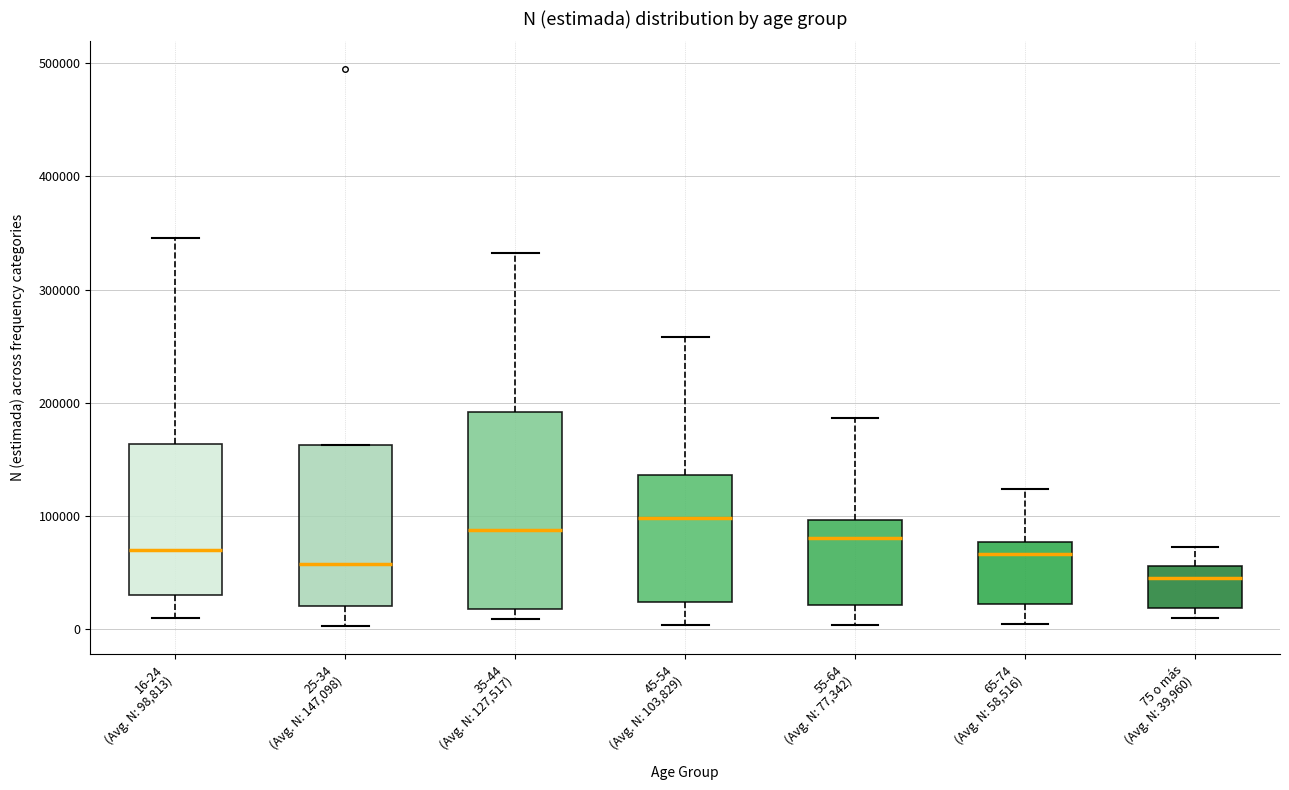

Reading left to right, read every box against the y-axis: the position of its median line, the range the box covers, and the ends of its whiskers. The values are not printed on the chart, so give them approximately, as read against the axis.

16-24 (Avg. N: 98,813): median 70000, box 30000 to 160000, whiskers 10000 to 350000
25-34 (Avg. N: 147,098): median 60000, box 20000 to 160000, whiskers 0 to 160000
35-44 (Avg. N: 127,517): median 90000, box 20000 to 190000, whiskers 10000 to 330000
45-54 (Avg. N: 103,829): median 100000, box 20000 to 140000, whiskers 0 to 260000
55-64 (Avg. N: 77,342): median 80000, box 20000 to 100000, whiskers 0 to 190000
65-74 (Avg. N: 58,516): median 70000, box 20000 to 80000, whiskers 0 to 120000
75 o más (Avg. N: 39,960): median 40000, box 20000 to 60000, whiskers 10000 to 70000